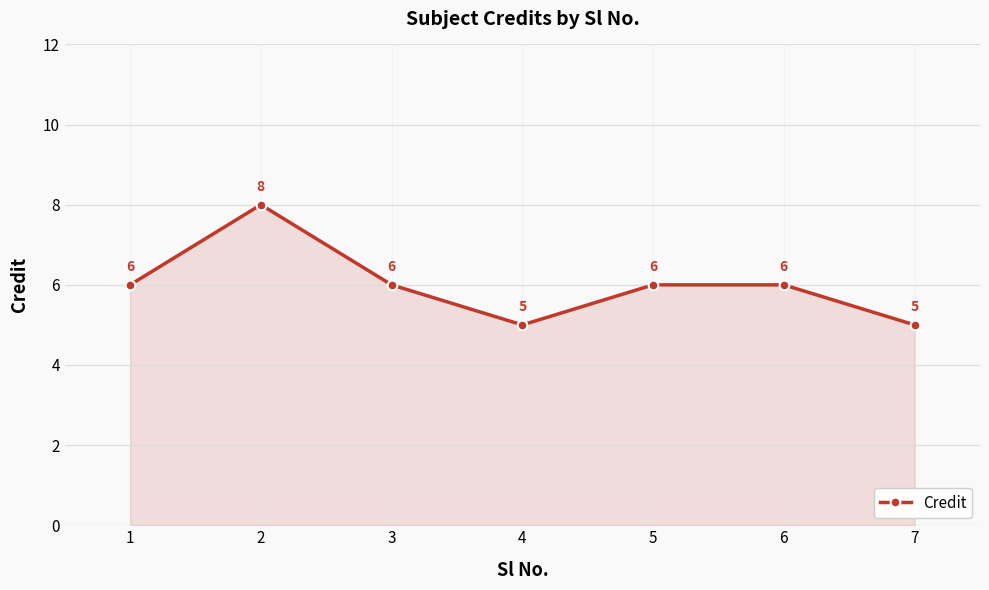

What value does the data have at 4?

5